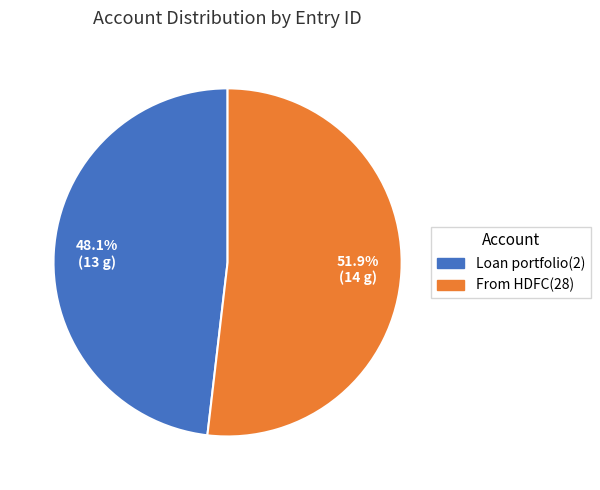

To the nearest percent, what is the difference between the largest and smallest slice percentages?

4%